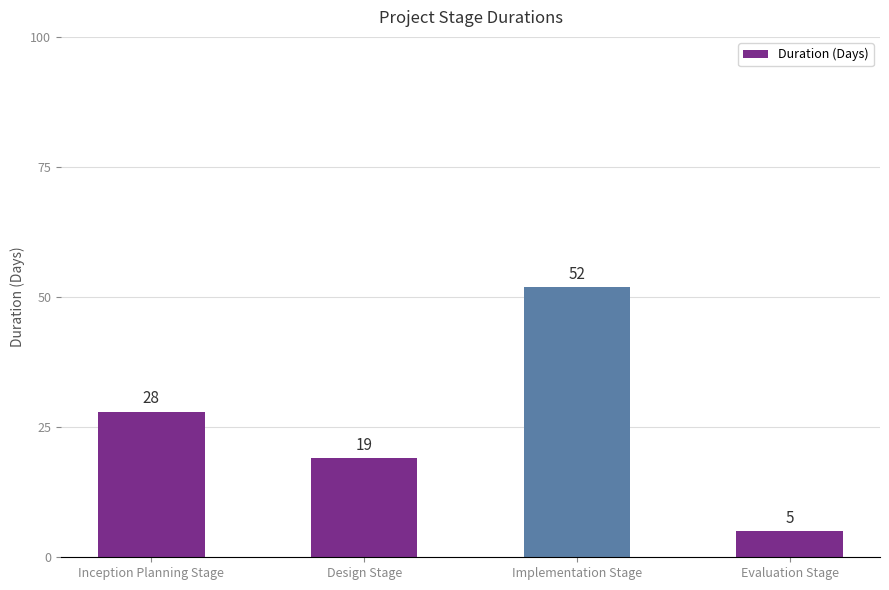

The chart shows a value of 90 at Implementation Stage. True or false?

False